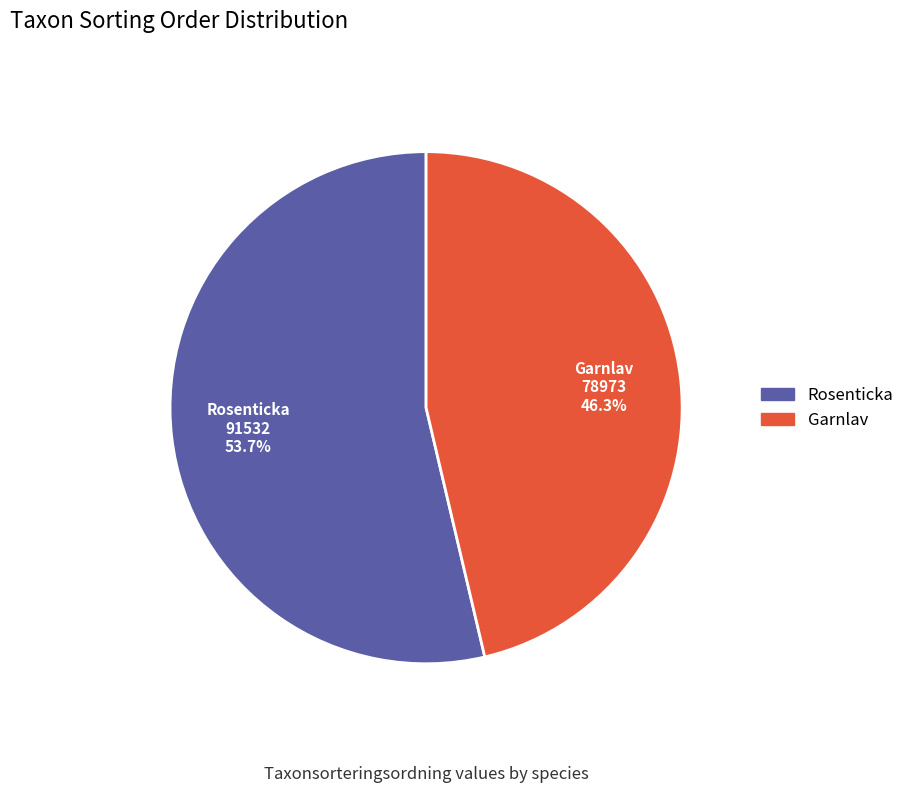

What is the ratio of the value at Garnlav to the value at Rosenticka?

0.9